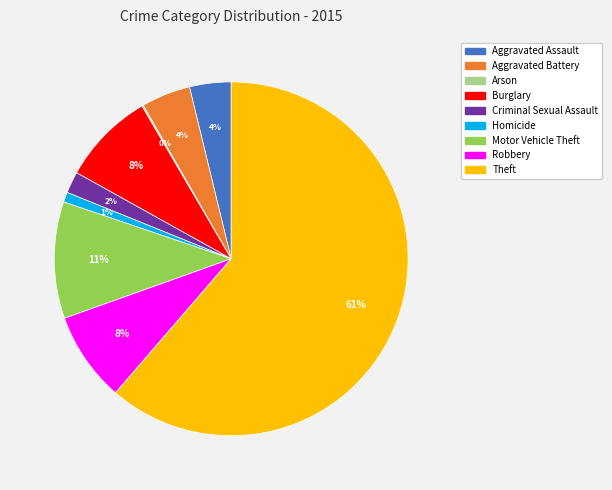

Is it true that Aggravated Assault is 4% of the pie?

True